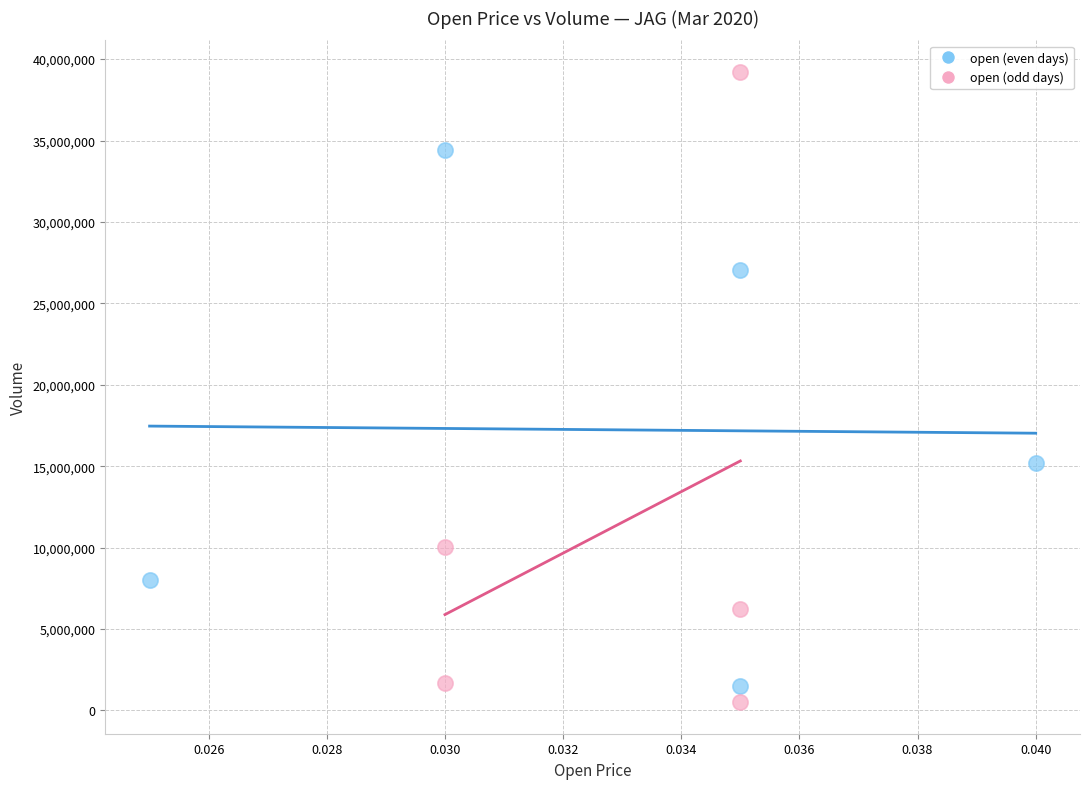

Which series reaches the maximum Y coordinate?

open (odd days)